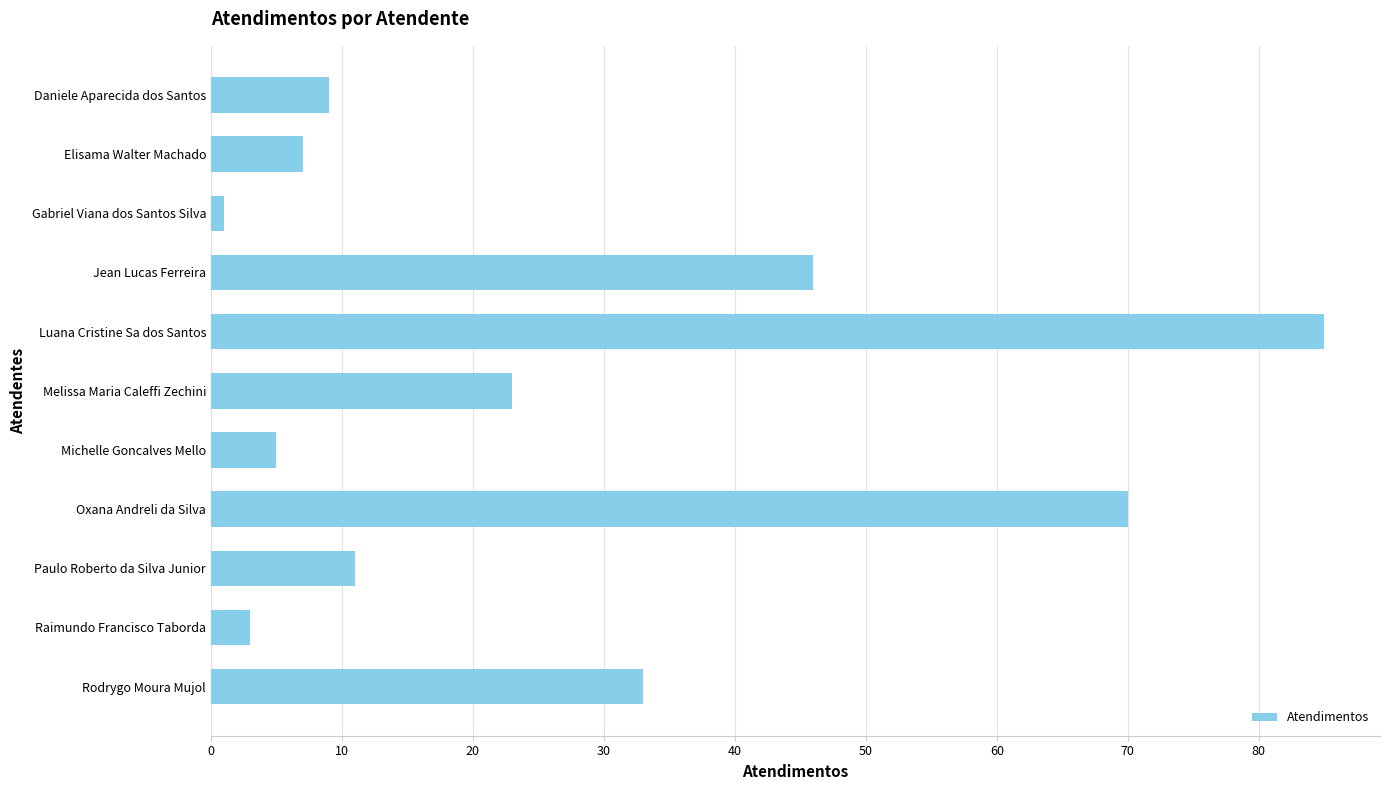

The chart shows a value of 16 at Daniele Aparecida dos Santos. True or false?

False